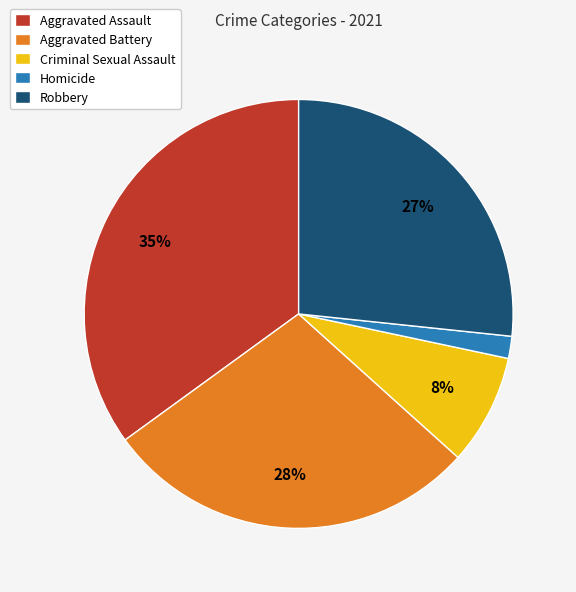

Is the sum of Aggravated Battery and Homicide greater than half?

No